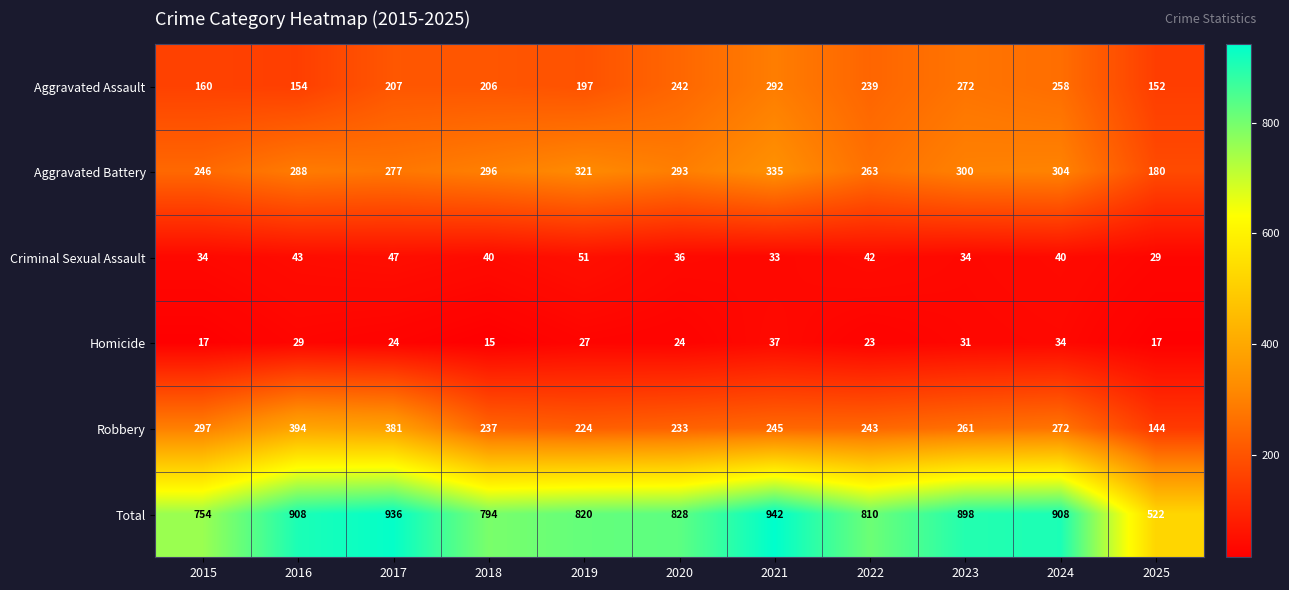

What is the average value of the Aggravated Assault series?

216